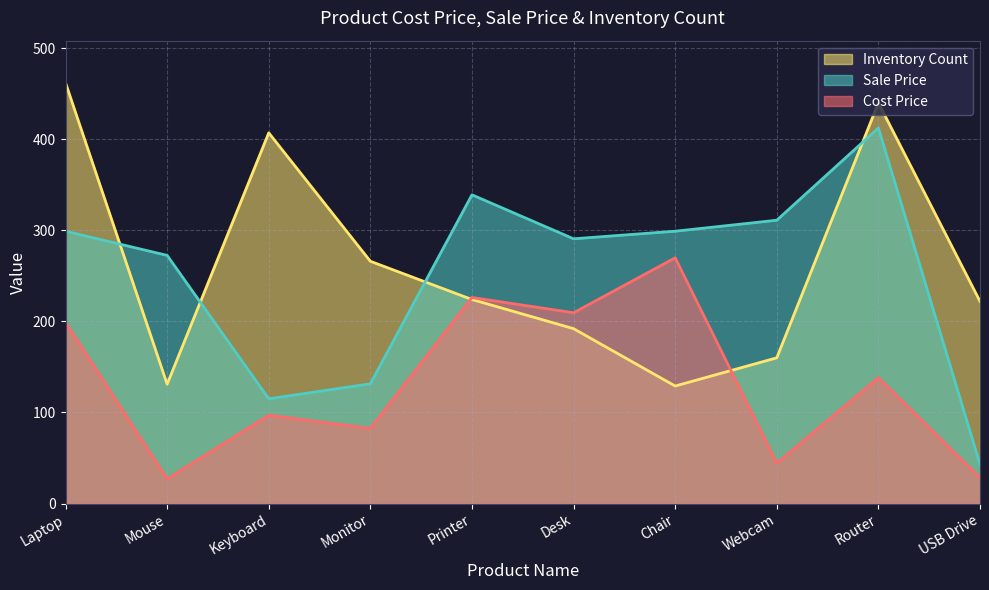

What is the label of the 7th point from the left?

Chair